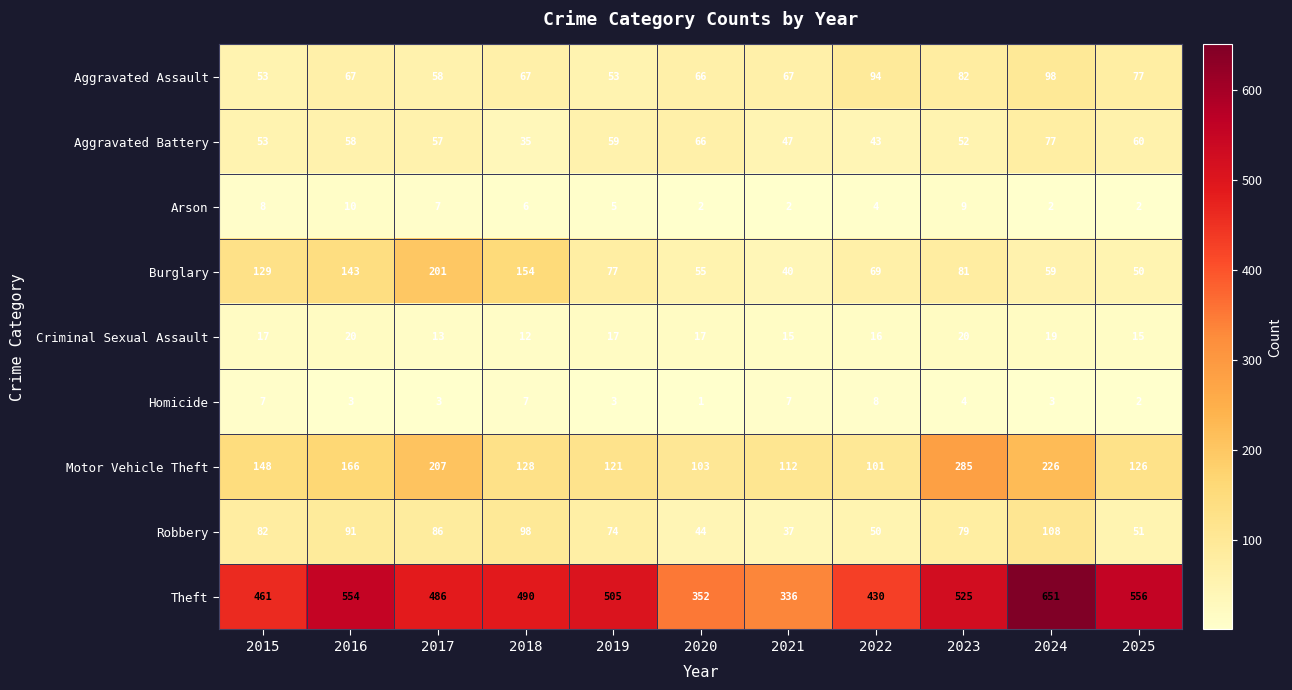

What is the spread (max minus min) of values at 2024?

649